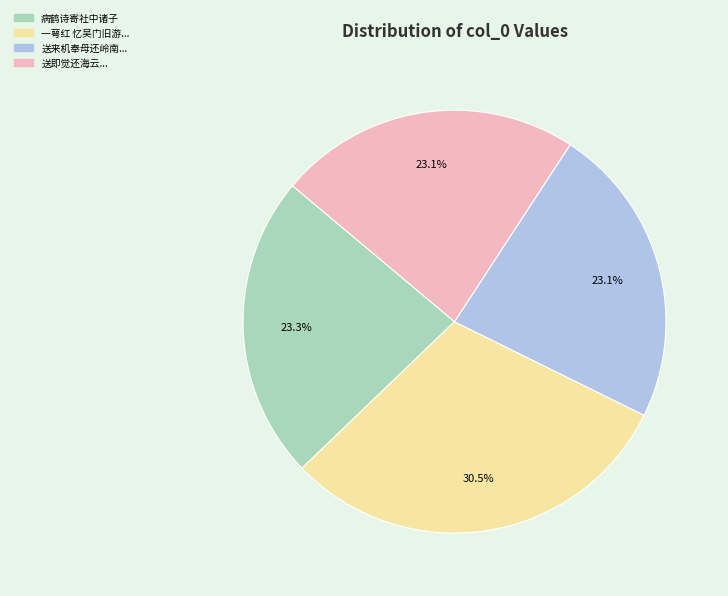

Is there any slice that represents more than half of the pie?

No